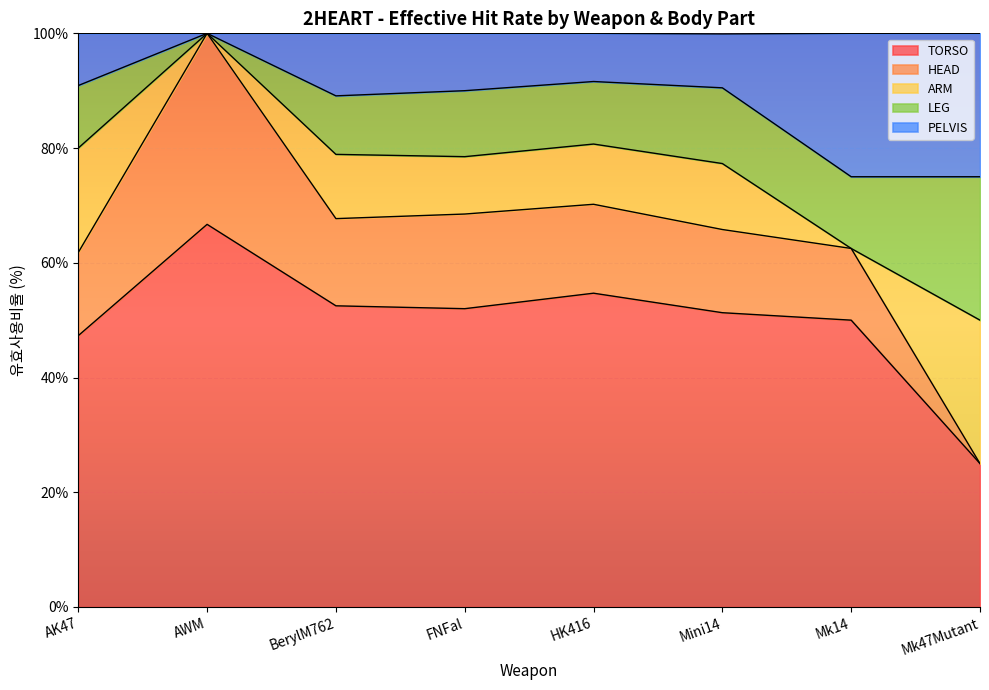

The PELVIS series shows 89.1 at BerylM762. True or false?

True